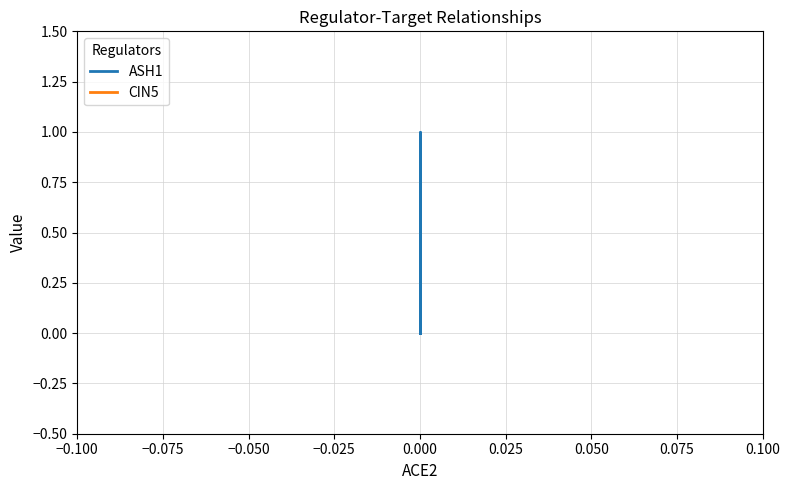

What is the sum of the ASH1 values at −0.050 and −0.075?

1